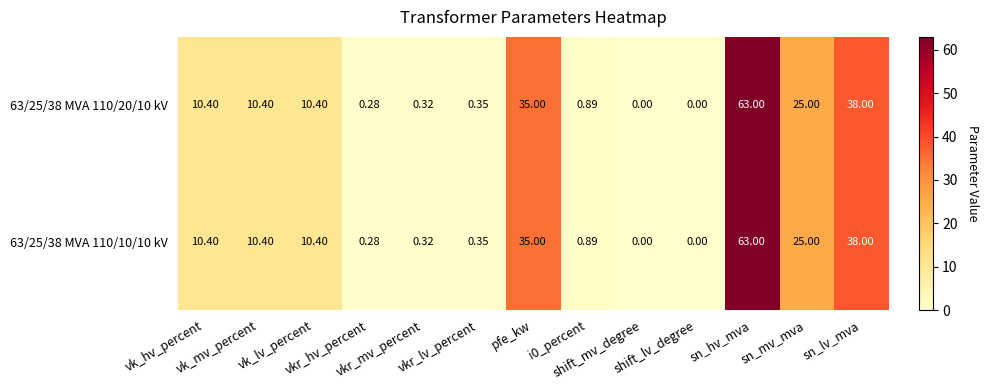

Reading left to right, list all the values displayed in this chart.

63/25/38 MVA 110/20/10 kV: vk_hv_percent=10.4	vk_mv_percent=10.4	vk_lv_percent=10.4	vkr_hv_percent=0.3	vkr_mv_percent=0.3	vkr_lv_percent=0.3	pfe_kw=35.0	i0_percent=0.9	shift_mv_degree=0.0	shift_lv_degree=0.0	sn_hv_mva=63.0	sn_mv_mva=25.0	sn_lv_mva=38.0
63/25/38 MVA 110/10/10 kV: vk_hv_percent=10.4	vk_mv_percent=10.4	vk_lv_percent=10.4	vkr_hv_percent=0.3	vkr_mv_percent=0.3	vkr_lv_percent=0.3	pfe_kw=35.0	i0_percent=0.9	shift_mv_degree=0.0	shift_lv_degree=0.0	sn_hv_mva=63.0	sn_mv_mva=25.0	sn_lv_mva=38.0